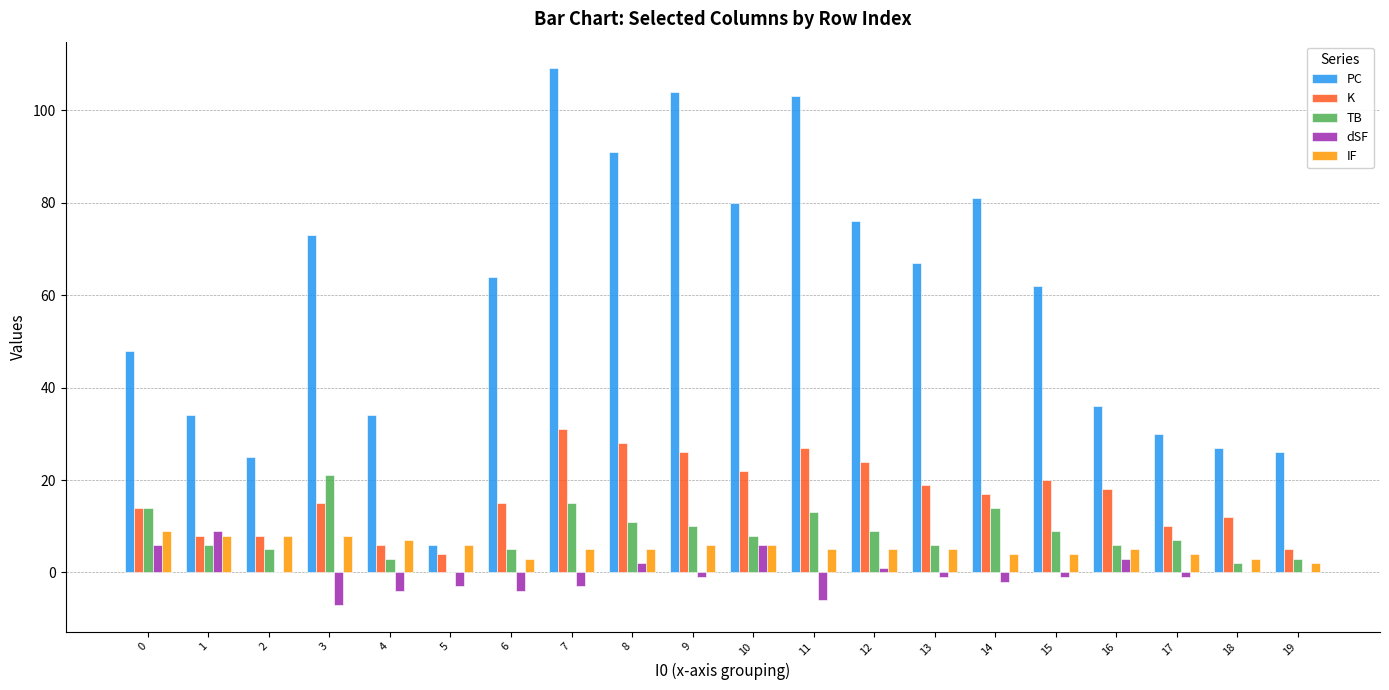

What is the sum of all K values?

329